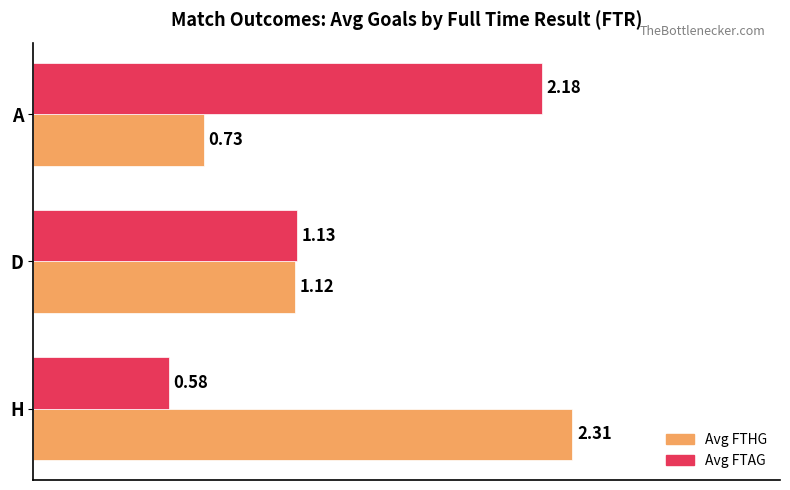

Where is Avg FTAG nearest to the value 1?

D